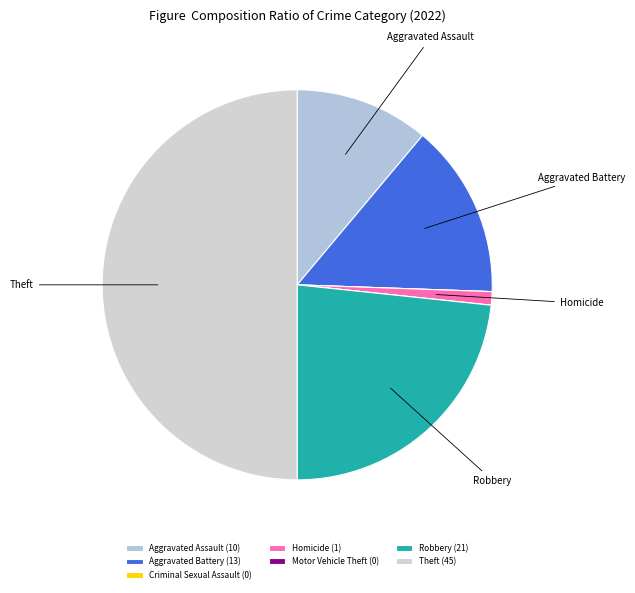

To the nearest percent, what is the difference between the largest and smallest slice percentages?

50%